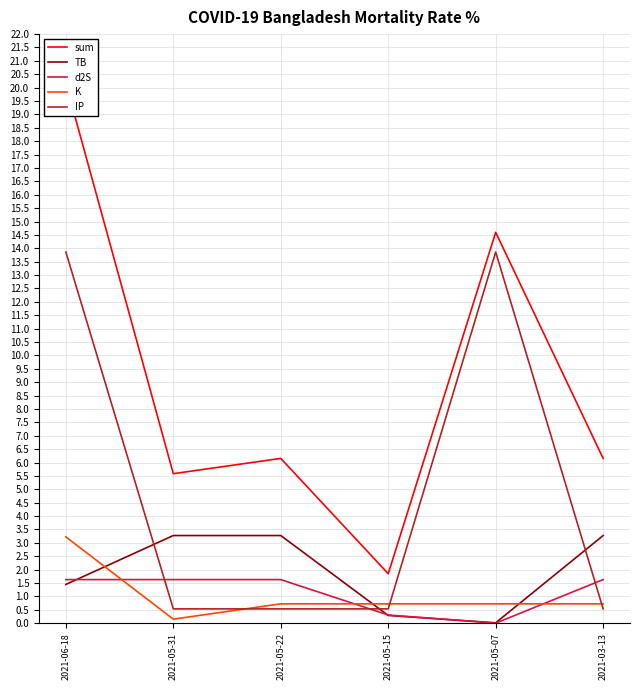

What position from the left is 2021-05-07?

5